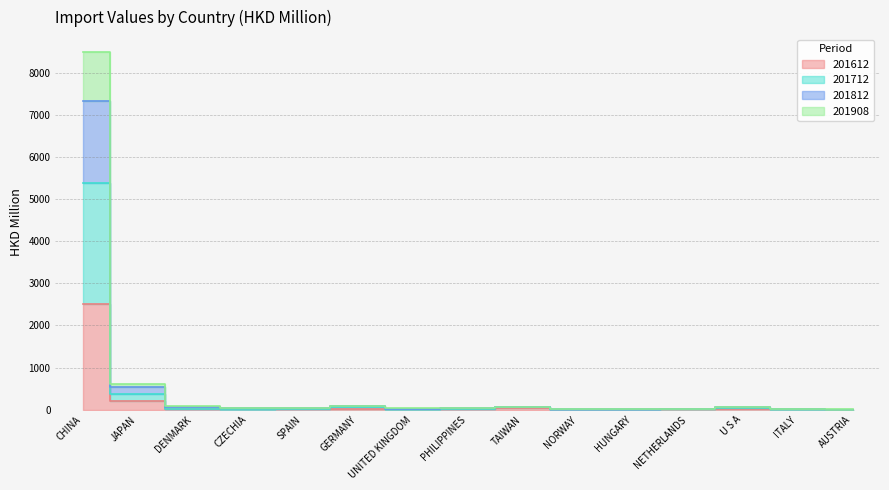

What is the value of the 201812 point at the 9th from the left?

65.0